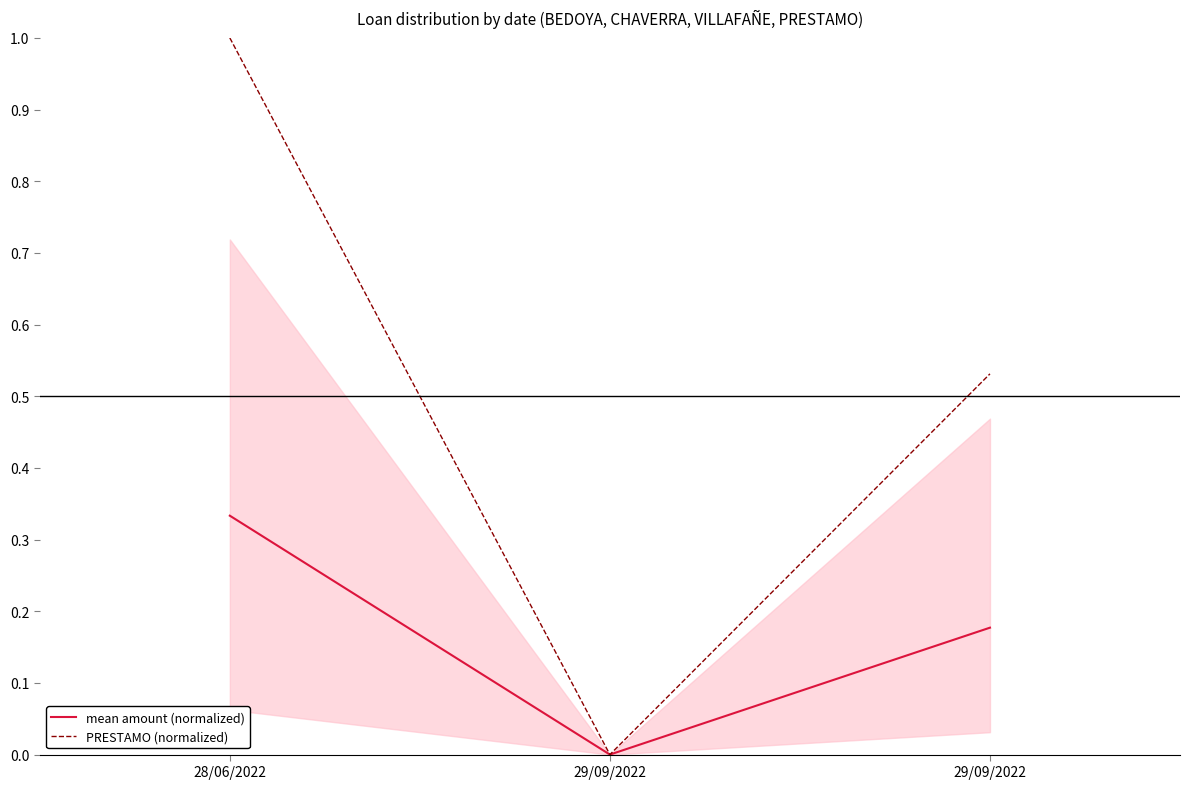

Is the value of mean amount (normalized) at 29/09/2022 greater than the value of PRESTAMO (normalized) at 28/06/2022?

No